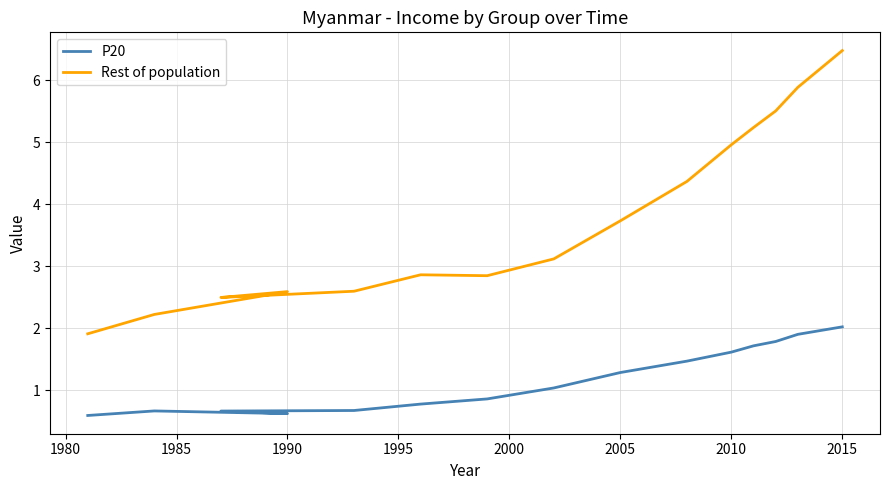

True or false: Rest of population and P20 cross at least once.

False